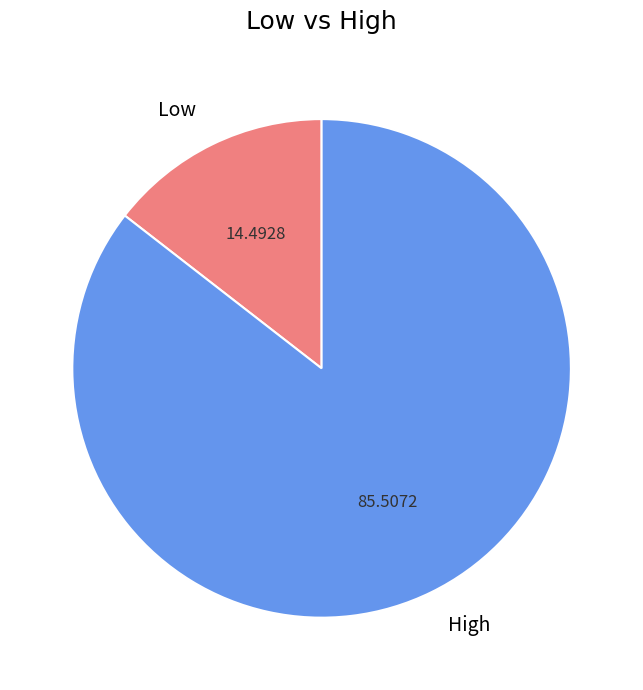

What is the ratio of the value at Low to the value at High?

0.2